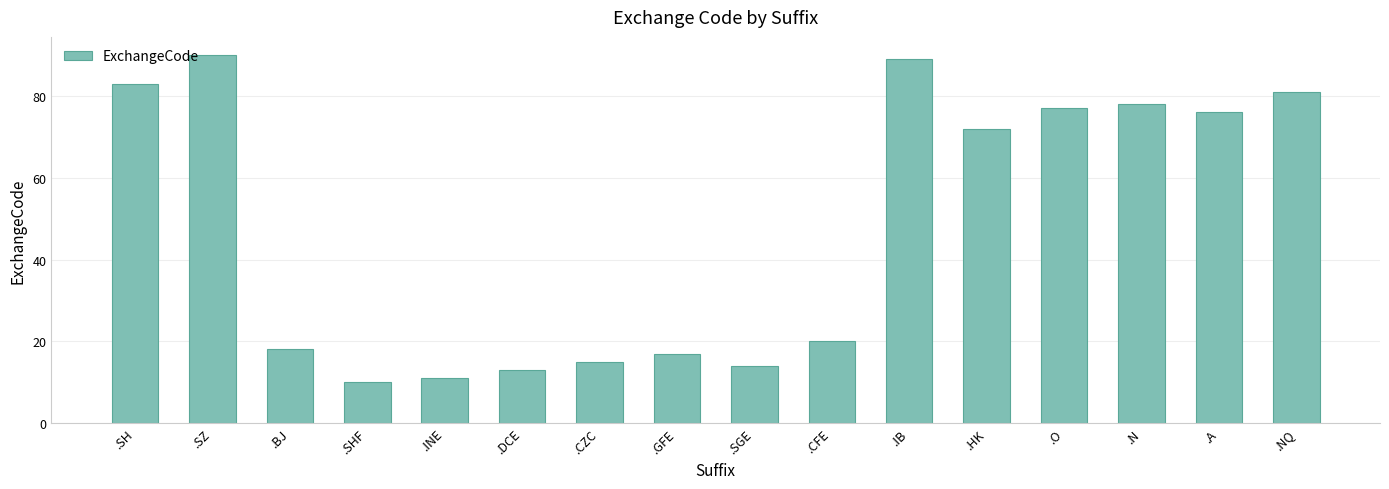

What is the change in value from .N to .A?

-2